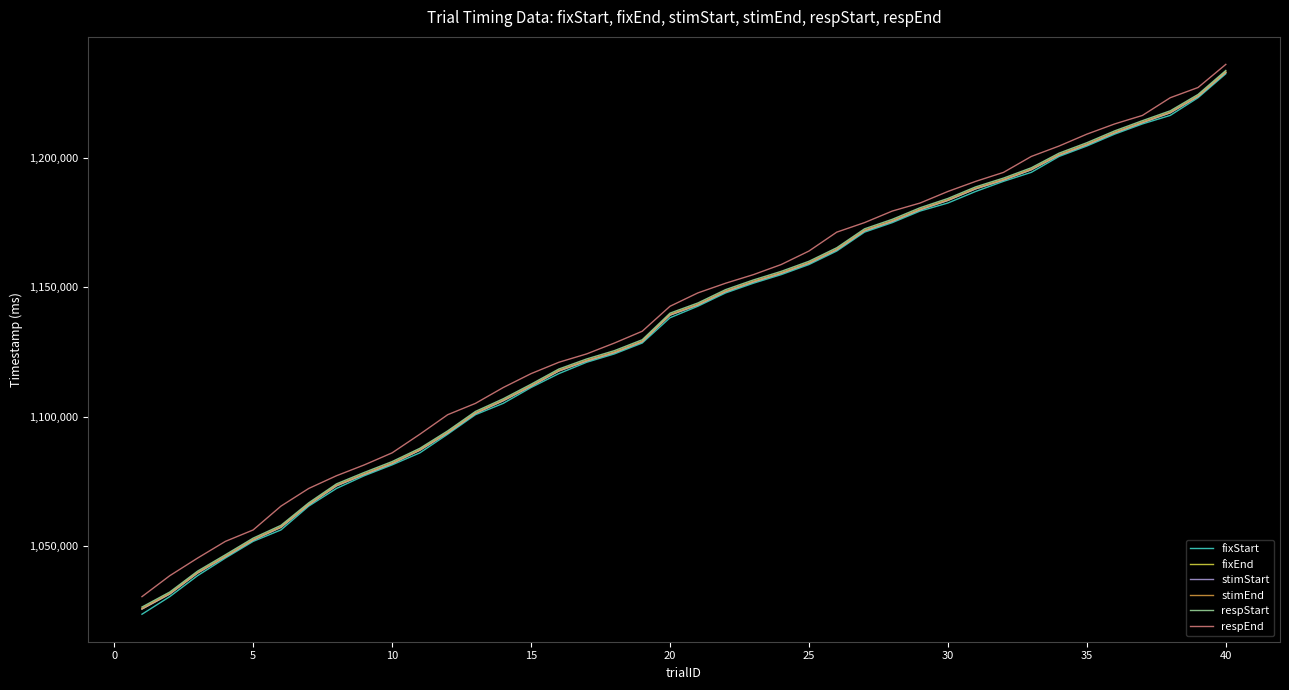

What is the maximum value for respEnd?

1236136